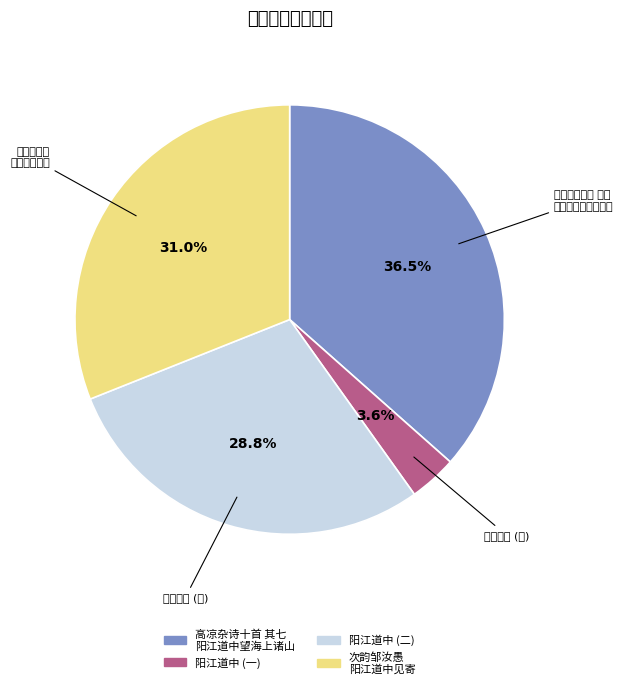

Is there a majority slice in this chart?

No